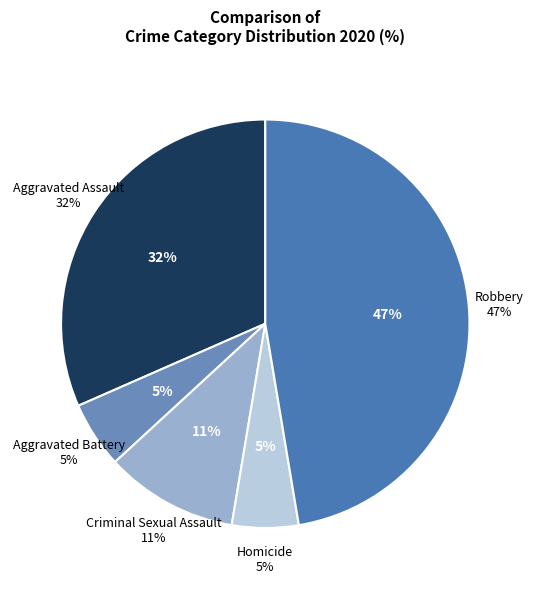

To the nearest percent, what percentage of the pie is Homicide?

5%